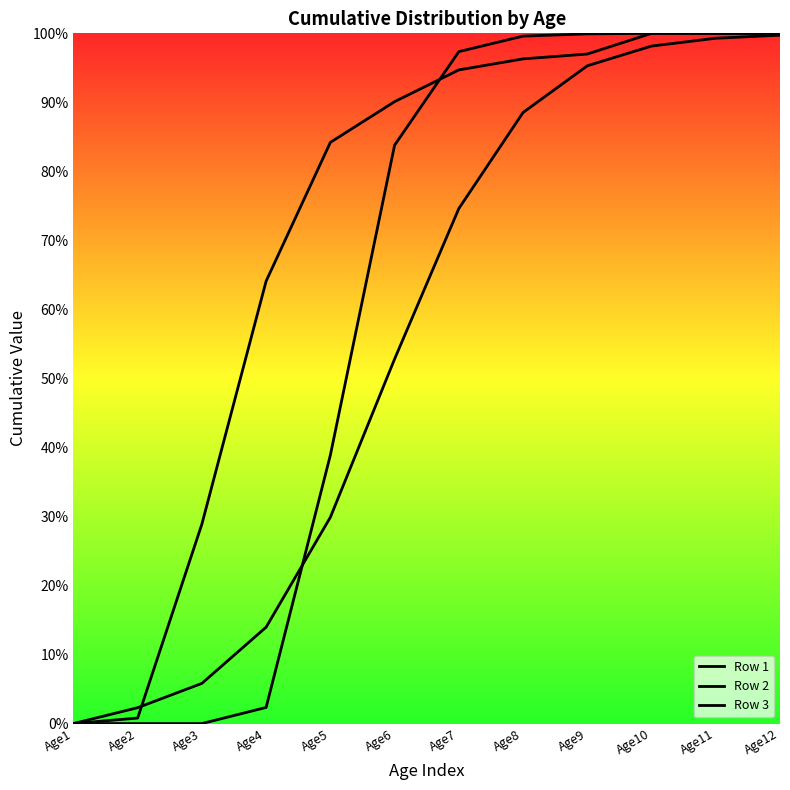

Reading right to left, what are all the values shown in this chart?

Row 1: Age12=1.0	Age11=1.0	Age10=1.0	Age9=1.0	Age8=1.0	Age7=0.9	Age6=0.9	Age5=0.8	Age4=0.6	Age3=0.3	Age2=0.0	Age1=0.0
Row 2: Age12=1.0	Age11=1.0	Age10=1.0	Age9=1.0	Age8=0.9	Age7=0.7	Age6=0.5	Age5=0.3	Age4=0.1	Age3=0.1	Age2=0.0	Age1=0.0
Row 3: Age12=1.0	Age11=1.0	Age10=1.0	Age9=1.0	Age8=1.0	Age7=1.0	Age6=0.8	Age5=0.4	Age4=0.0	Age3=0.0	Age2=0.0	Age1=0.0